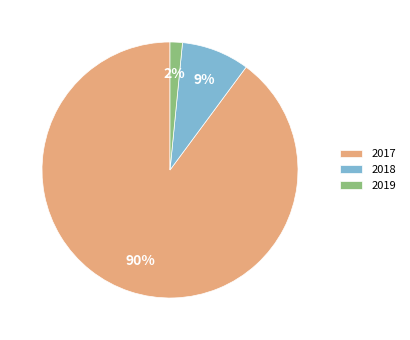

To the nearest percent, what is the combined percentage of 2017 and 2019?

91%